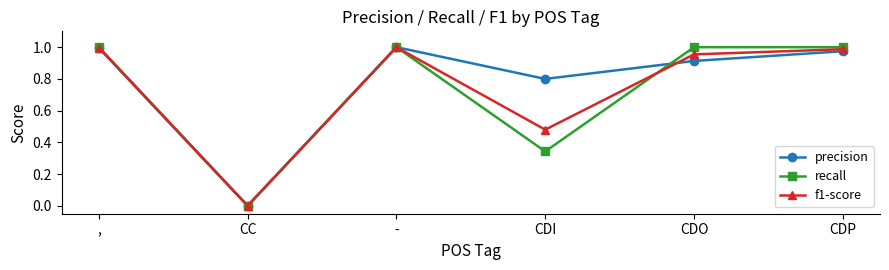

Is the value of f1-score at CDI greater than the value of precision at ,?

No